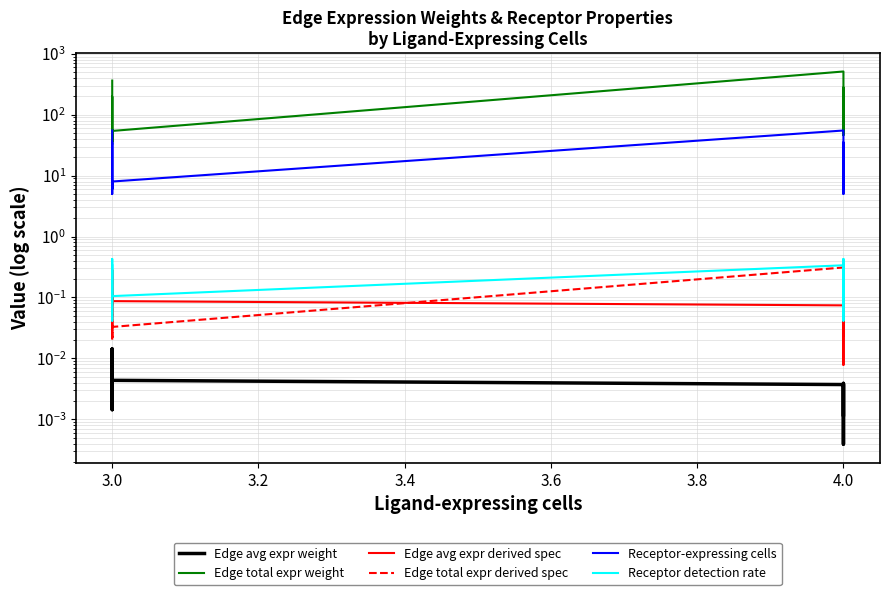

Between 8 and 9, which series saw the biggest shift?

Edge total expr weight